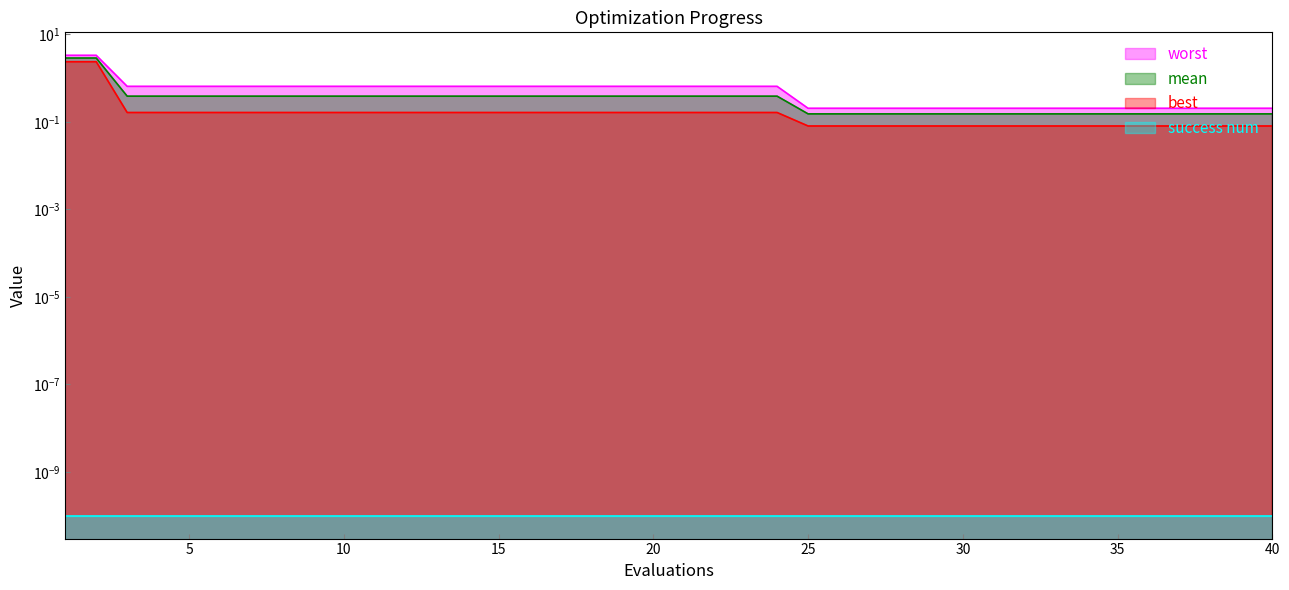

What is the difference between the maximum and minimum values in the best series?

2.3